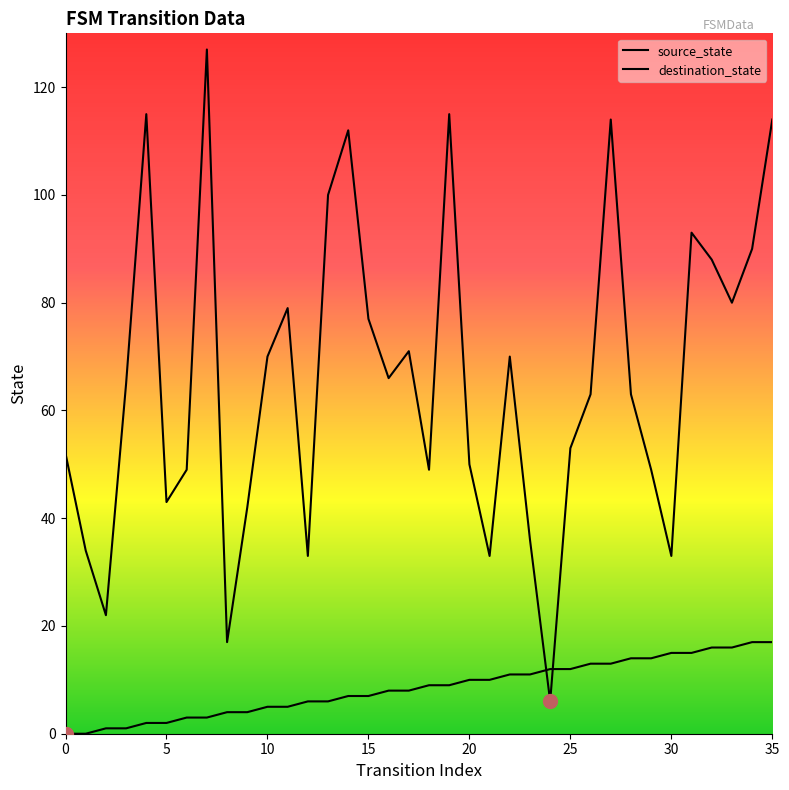

Does the chart have visible grid lines?

No